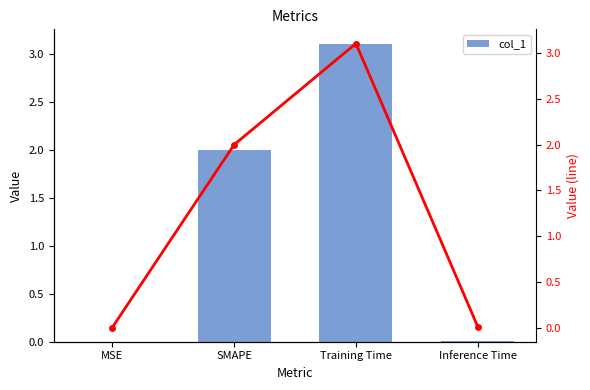

The value of col_1 at Inference Time is 0.0. True or false?

True